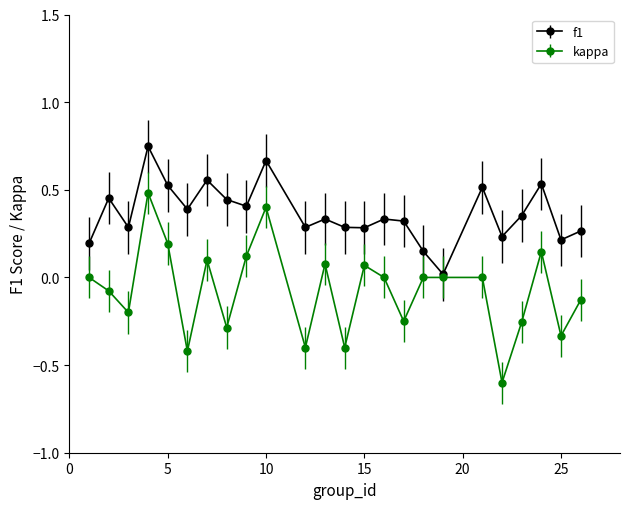

Rank the series by their average value, from highest to lowest.

f1, kappa